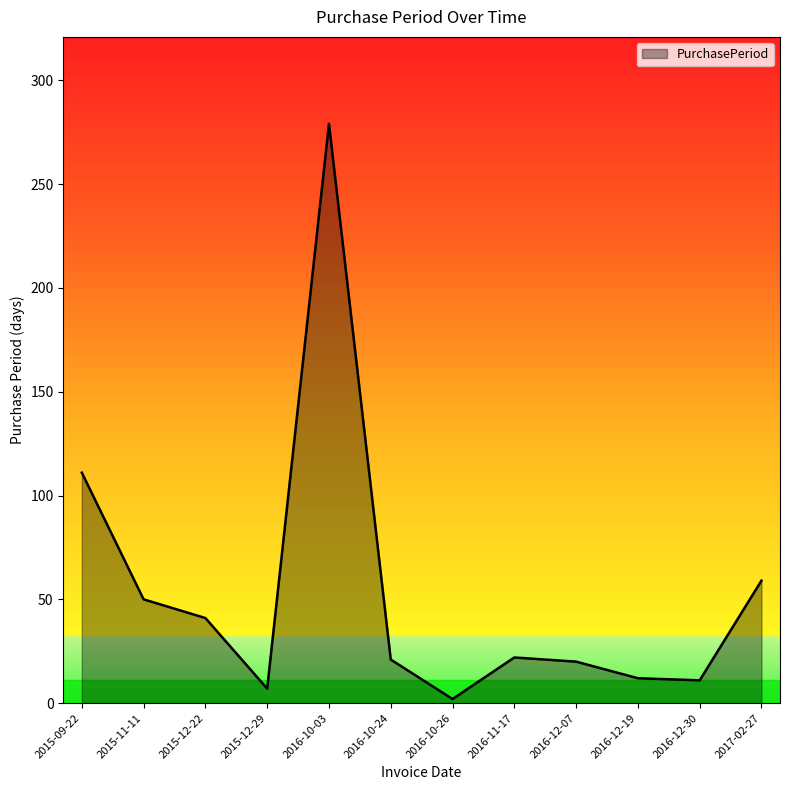

Which label corresponds to the largest value in the chart?

2016-10-03